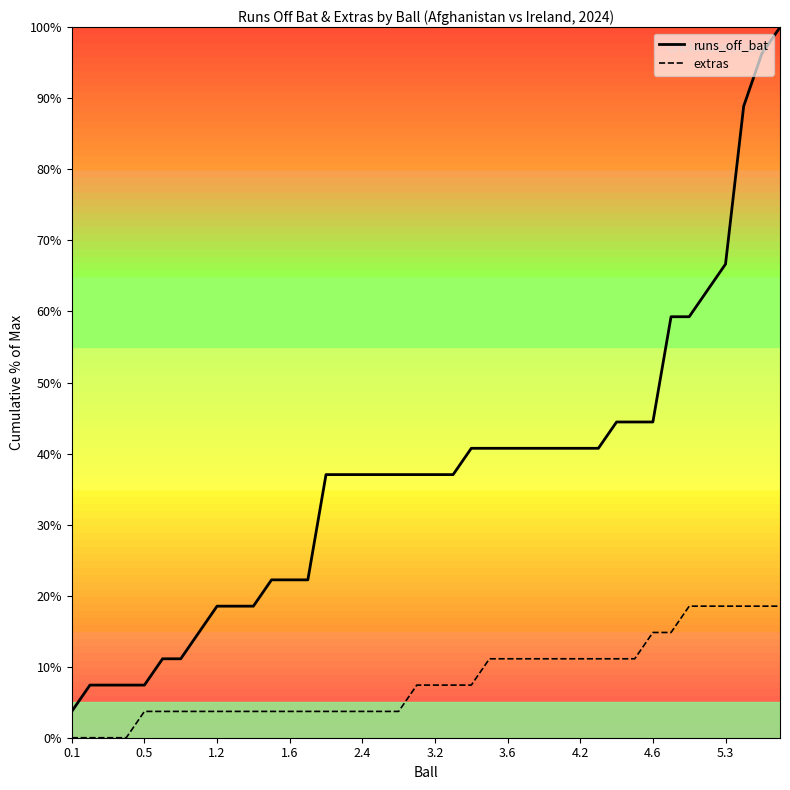

Which series has the largest total across all categories?

runs_off_bat